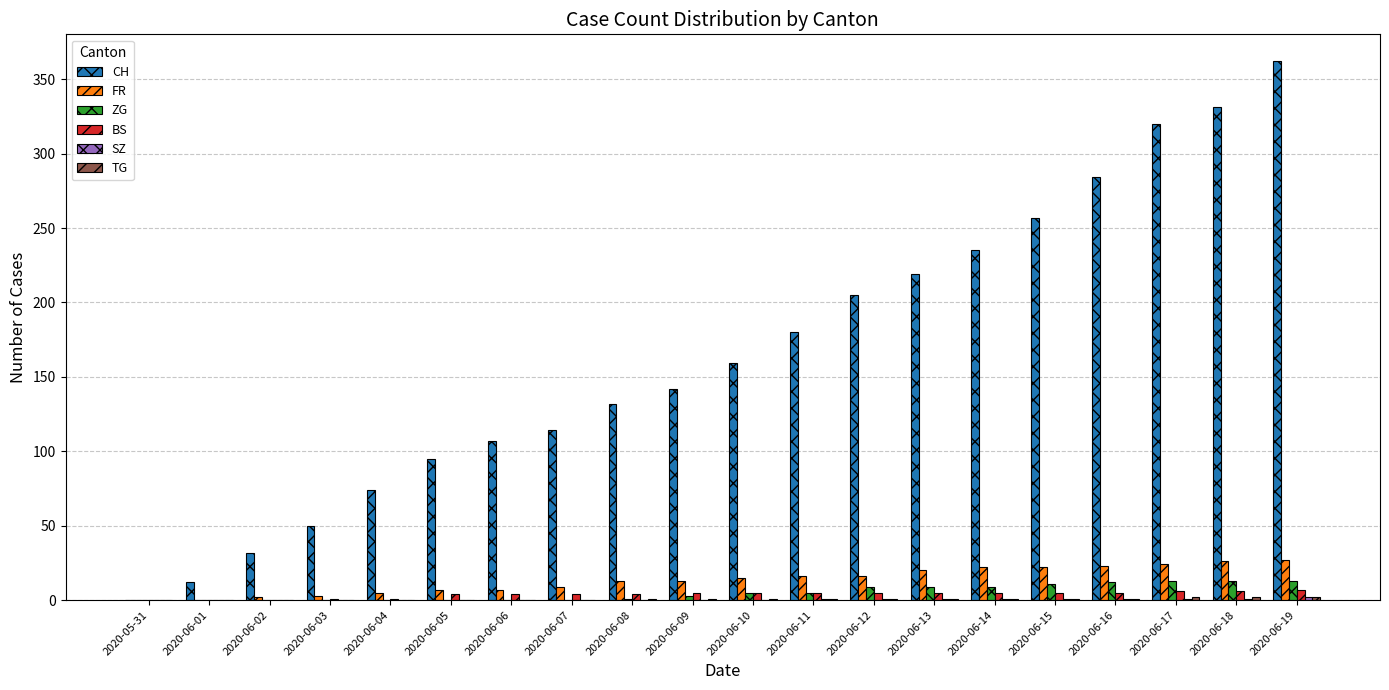

The BS series shows 5 at 2020-06-16. True or false?

True